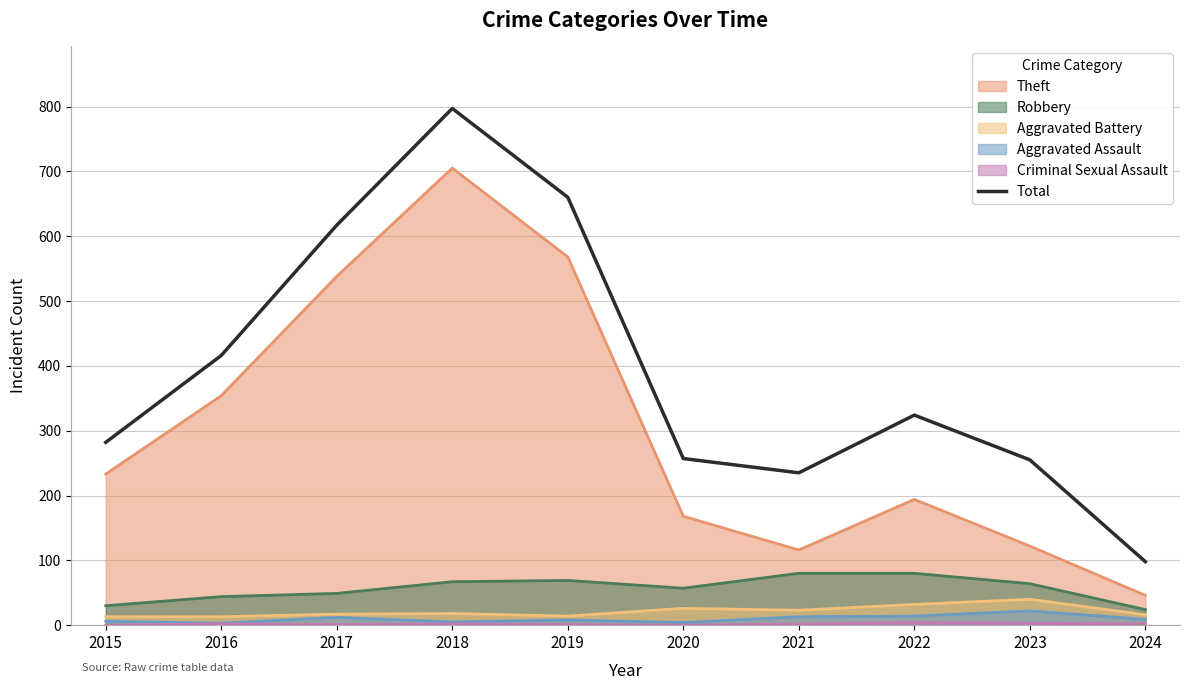

What is the value of the 5th point from the left?

660